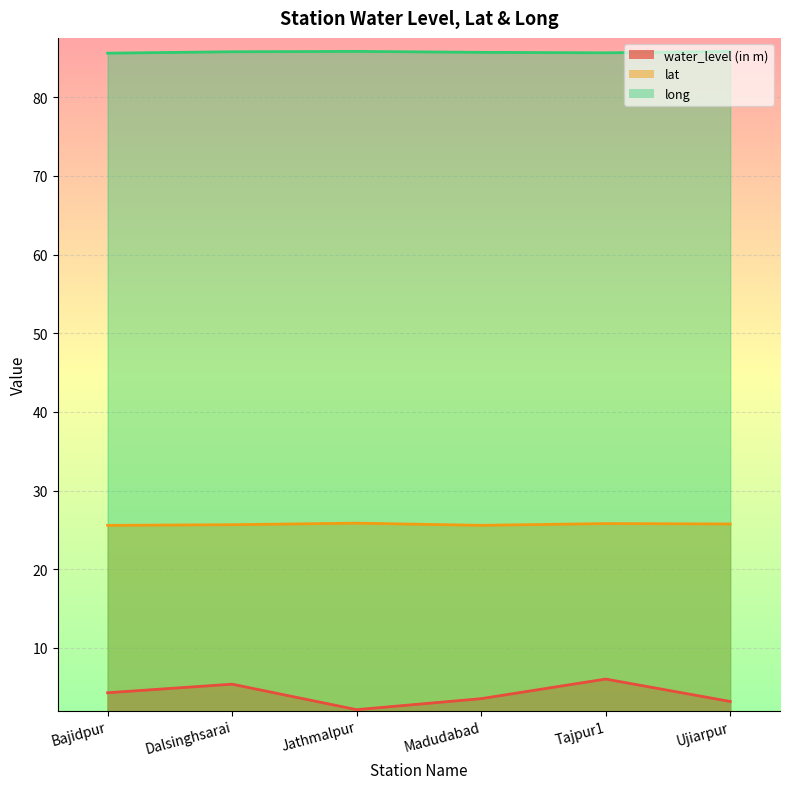

What is the difference between the lat values at Tajpur1 and Madudabad?

0.2